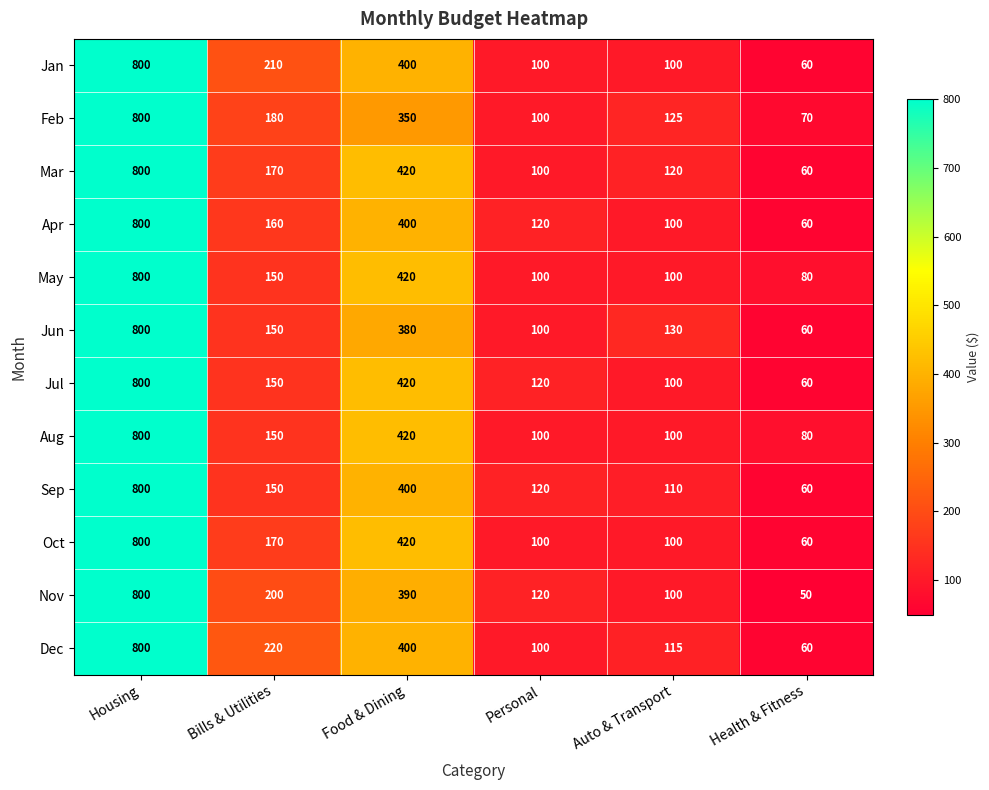

Which category has the highest value across all series?

Housing